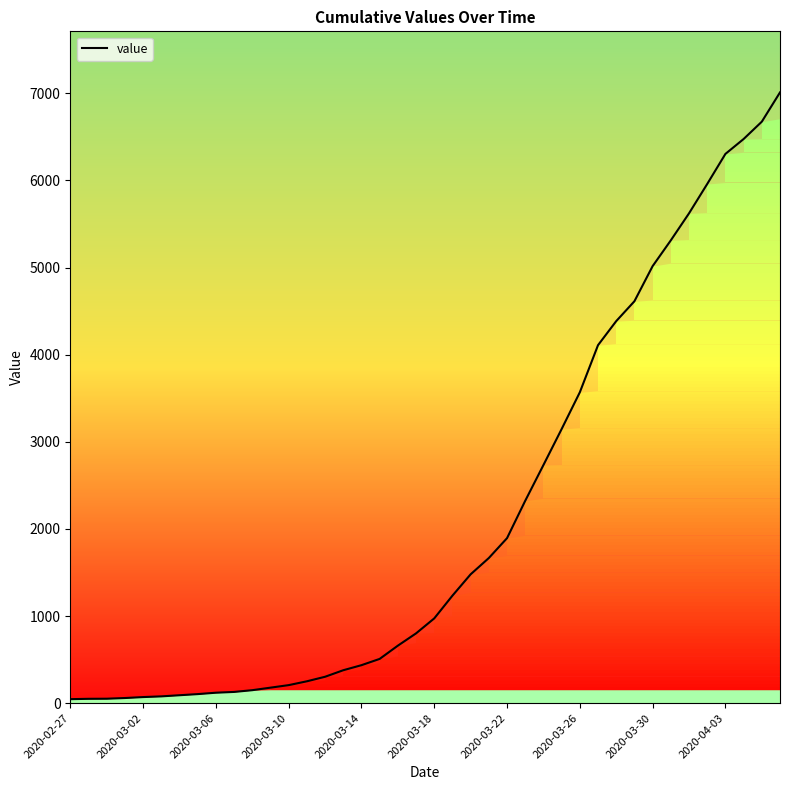

True or false: the data shows 207 at 2020-03-10.

True